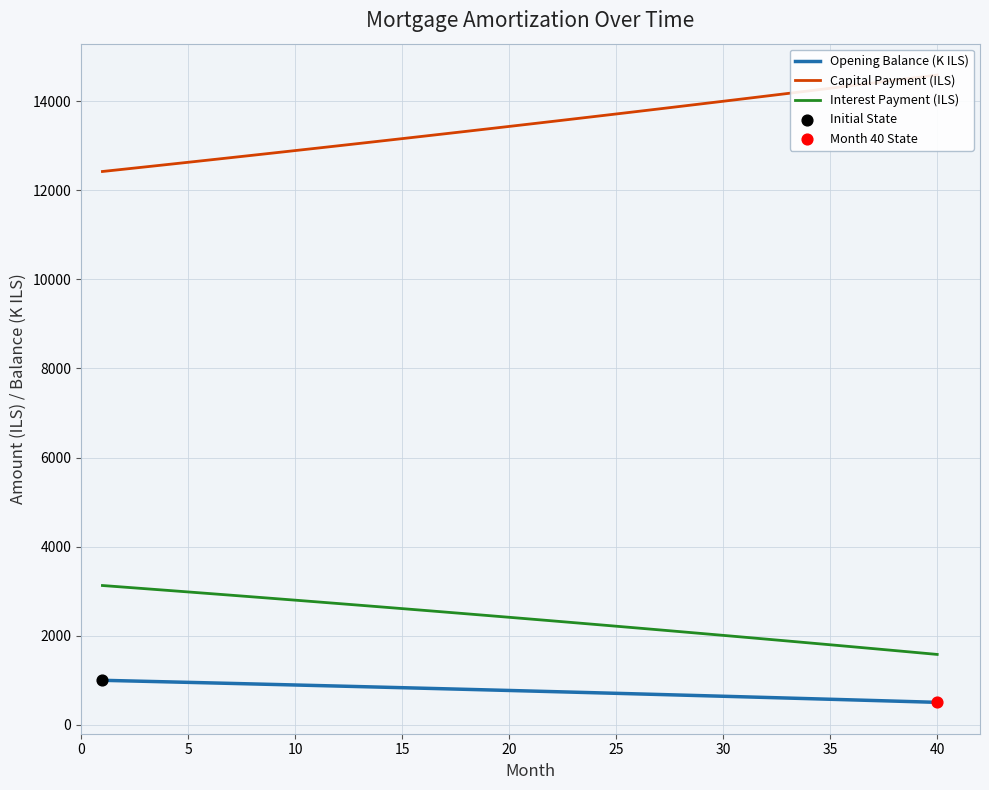

True or false: Opening Balance (K ILS) and Interest Payment (ILS) cross at least once.

False